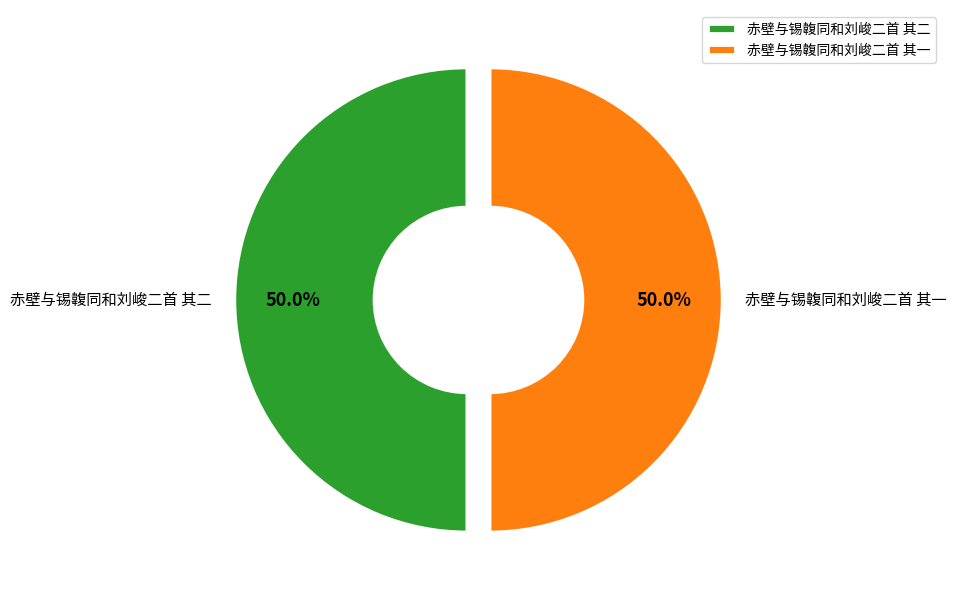

How many slices are in this pie chart?

2